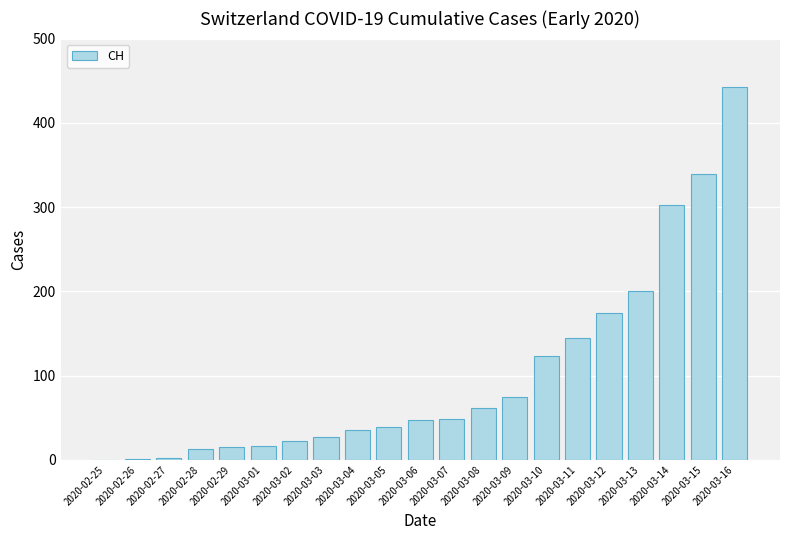

What is the sum of all values?

2127